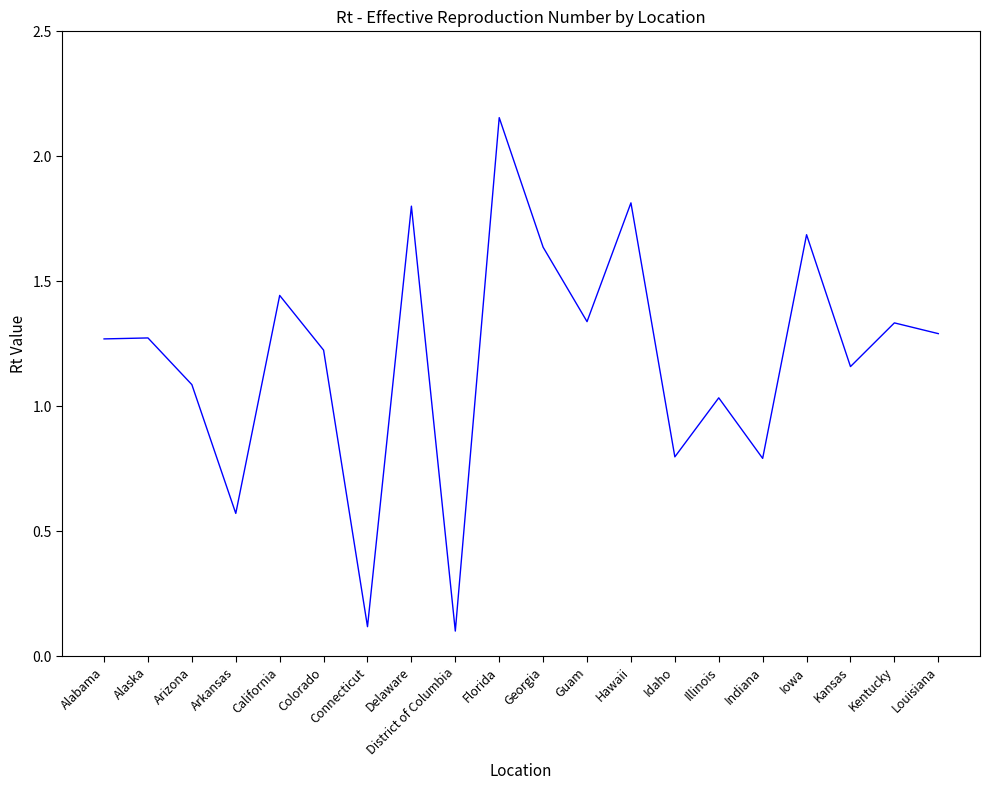

How many interior local valleys (lower than both neighbors) does the data have?

7